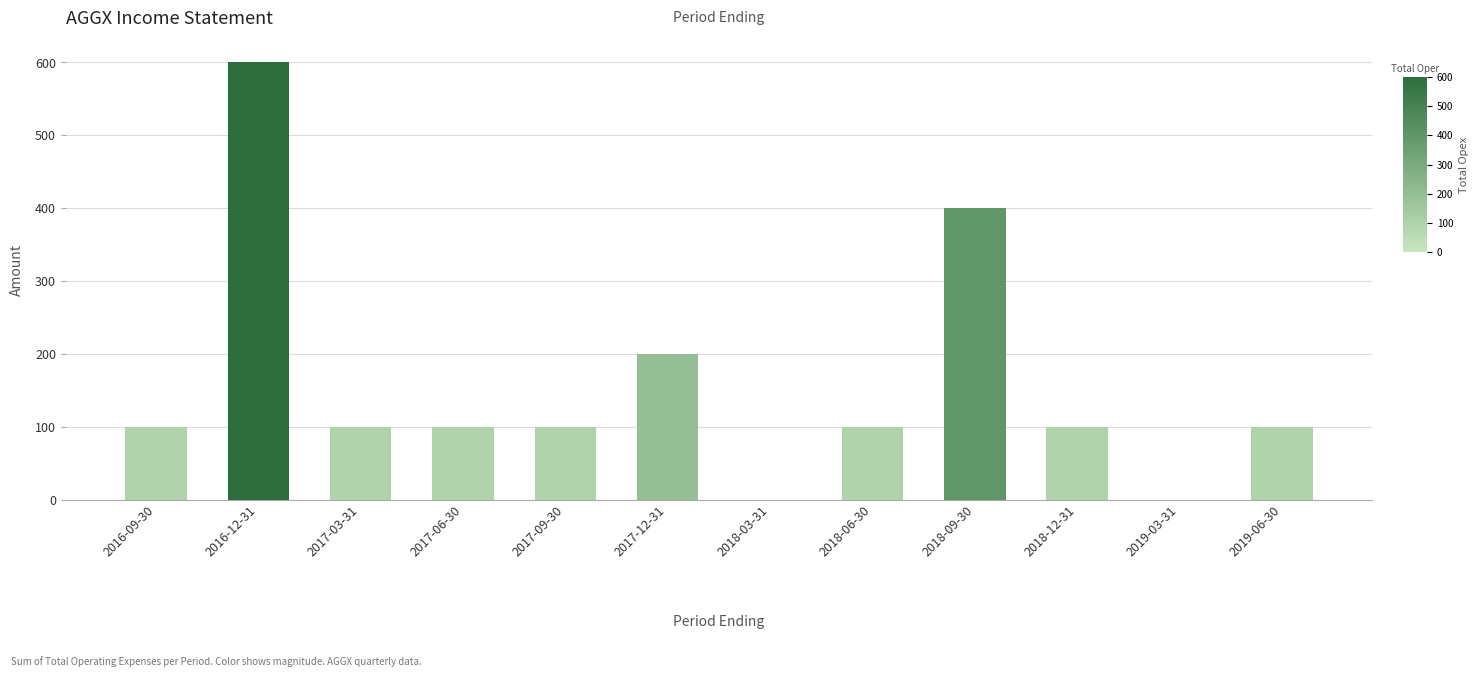

What is the greatest value displayed?

600